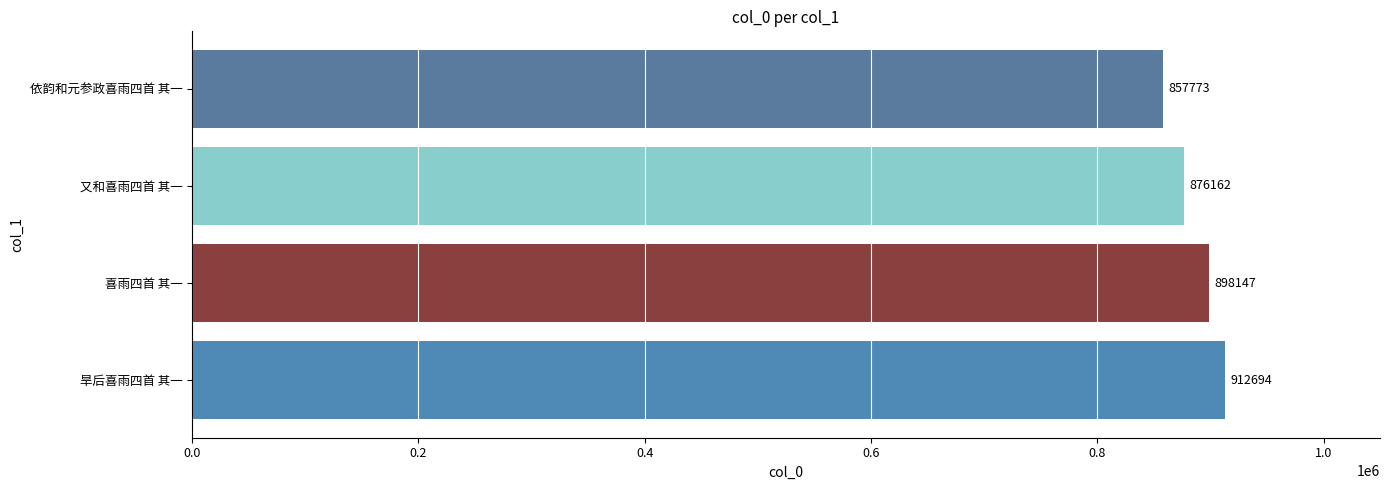

Approximately how many times larger is the value at 又和喜雨四首 其一 compared to 喜雨四首 其一?

1.0